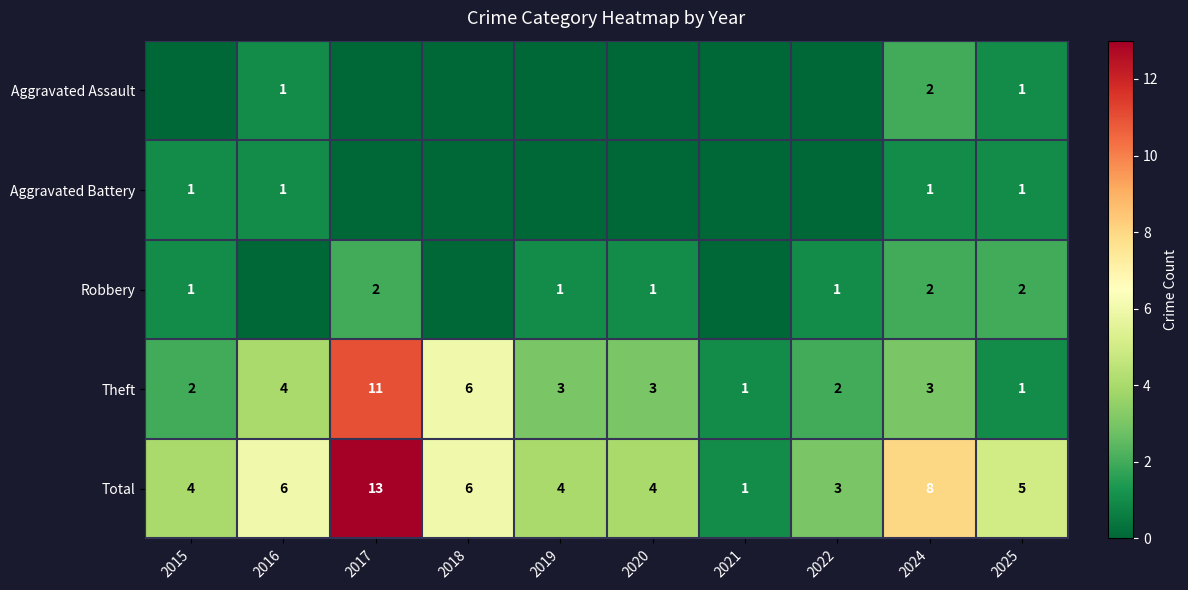

Count the Theft values in the range 2 to 4.

6